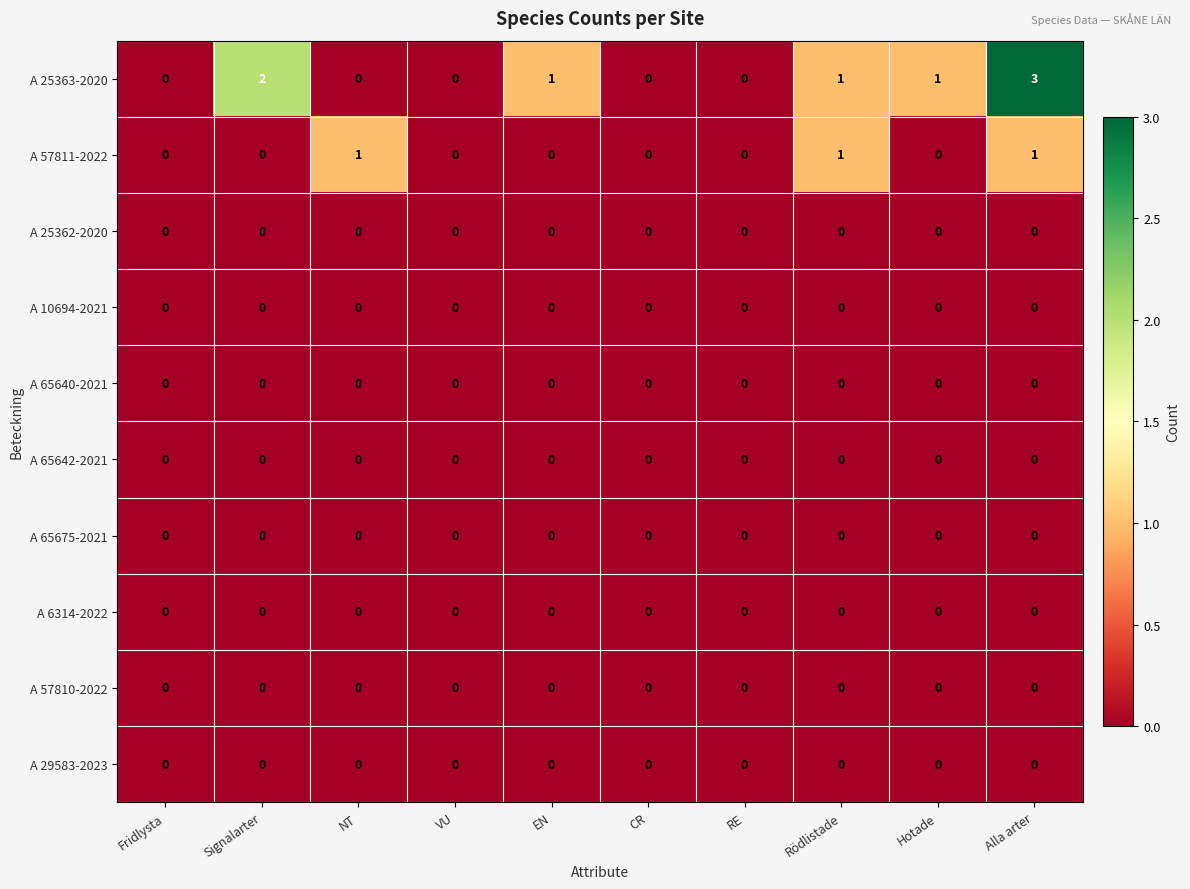

At which category is the sum across all series the highest?

Alla arter